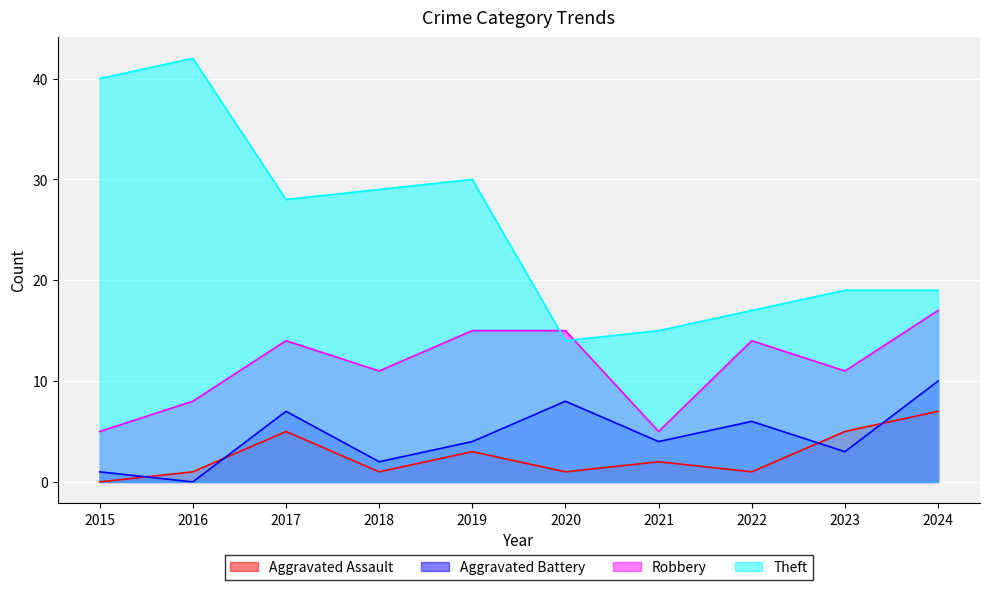

Count the Aggravated Assault values in the range 1 to 5.

8